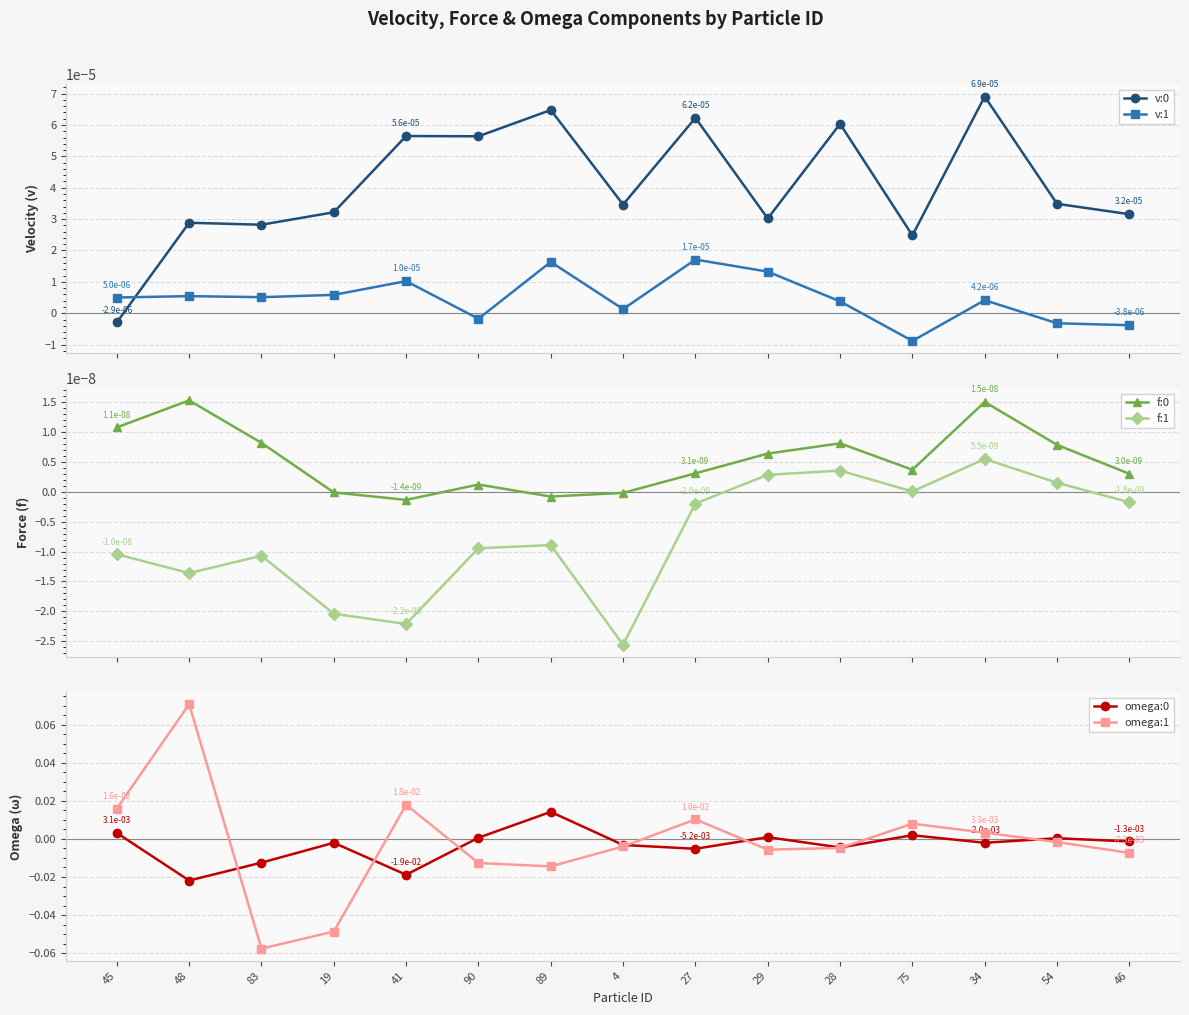

Between 29 and 28, which series saw the biggest shift?

omega:0